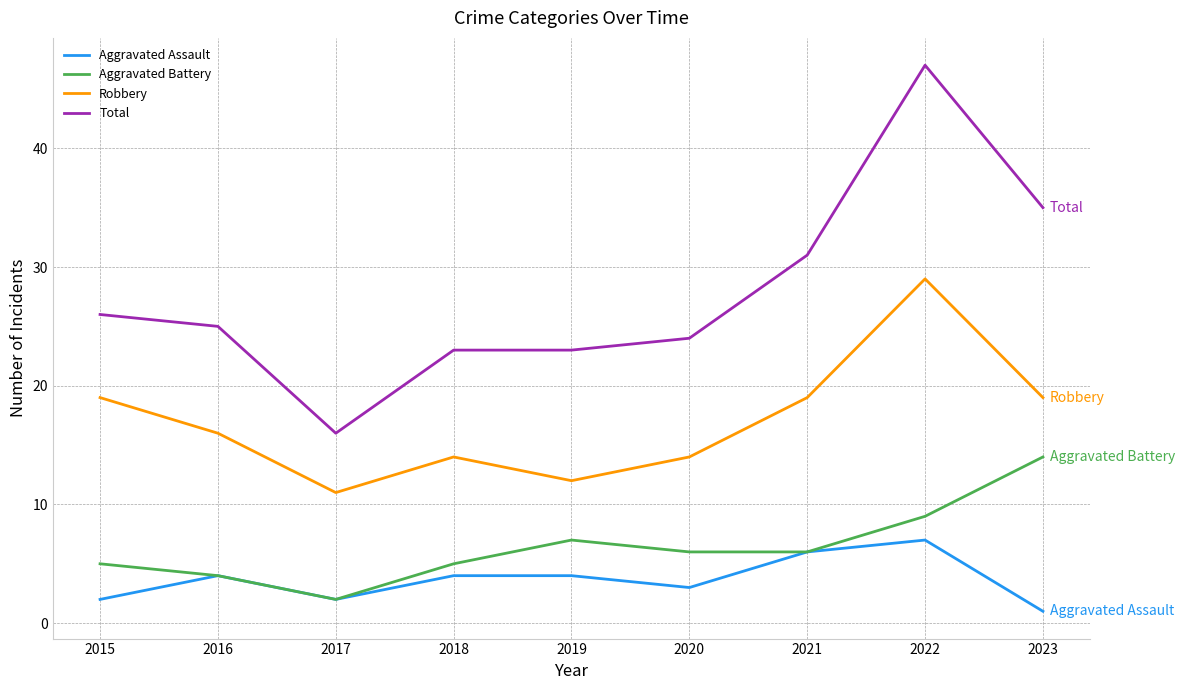

What value does the Robbery series have at 2019, to the nearest 10?

10